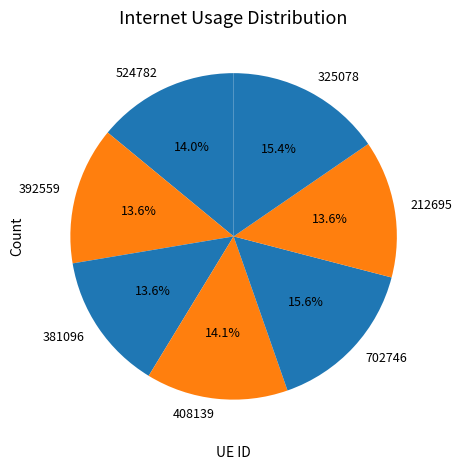

Is it true that 212695 is 14% of the pie?

True